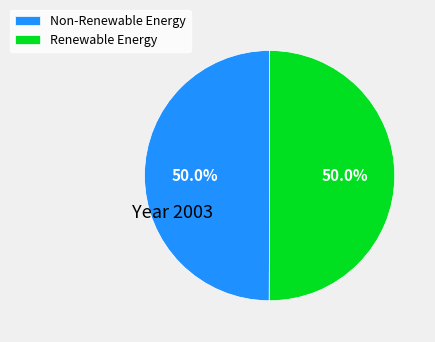

How many slices are in this pie chart?

2